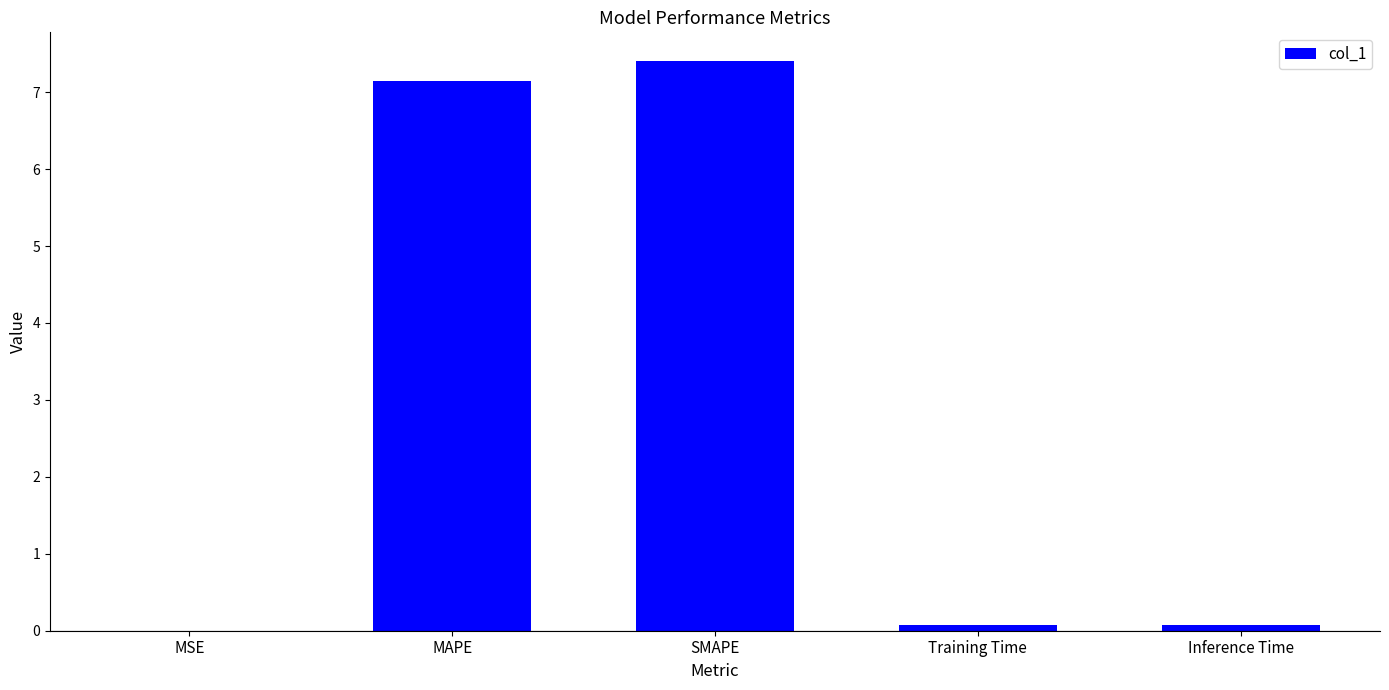

What is the greatest value displayed?

7.4